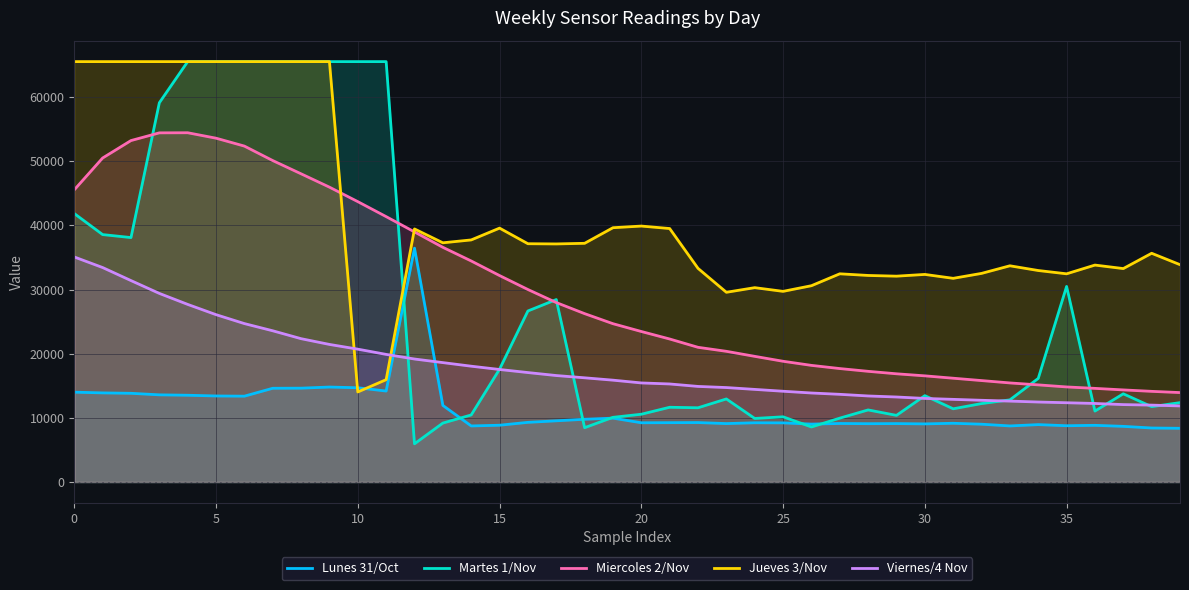

The Jueves 3/Nov series shows 24610 at 19. True or false?

False